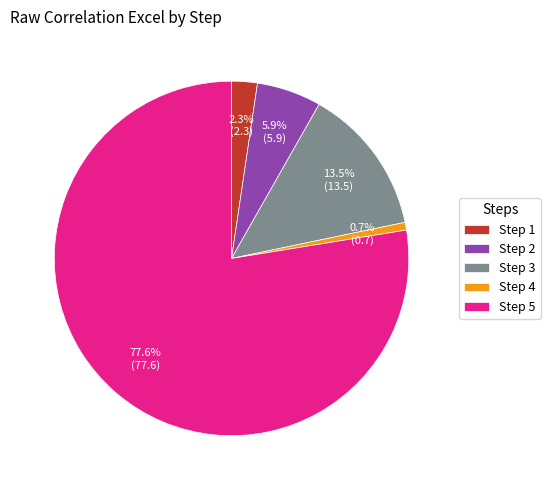

Which slice is the smallest?

Step 4